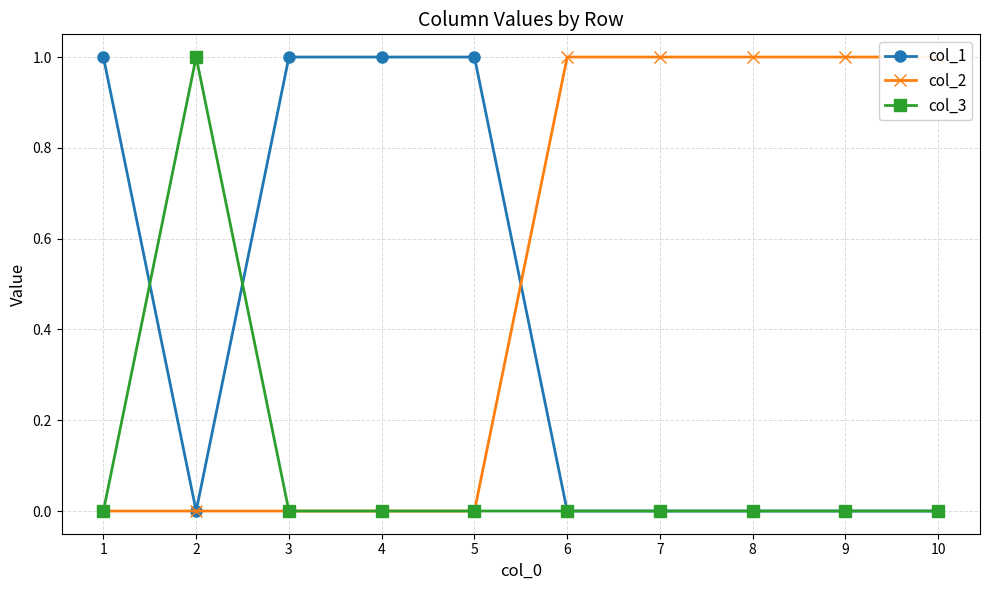

How many lines are shown in the chart?

3